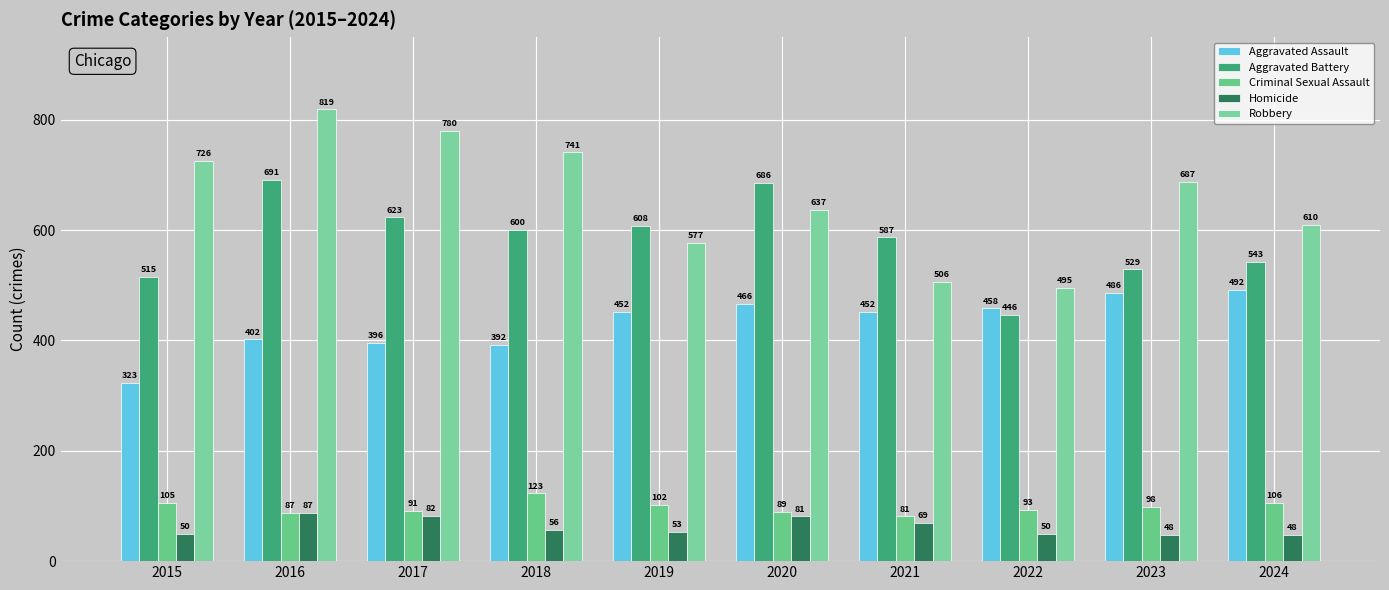

What is the value of the Homicide bar at the 5th from the left?

53